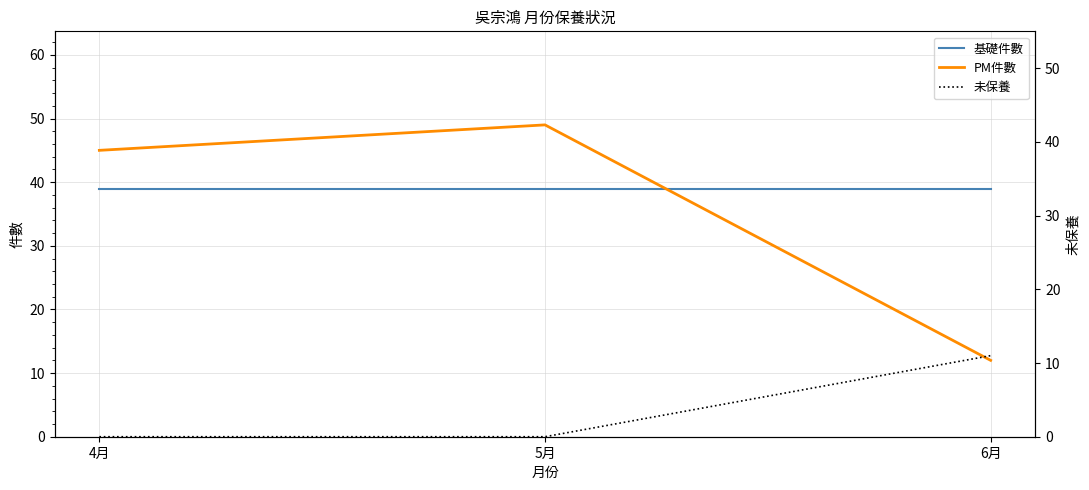

Reading right to left, transcribe all the data shown in this chart.

基礎件數: 6月=39	5月=39	4月=39
PM件數: 6月=12	5月=49	4月=45
未保養: 6月=11	5月=0	4月=0